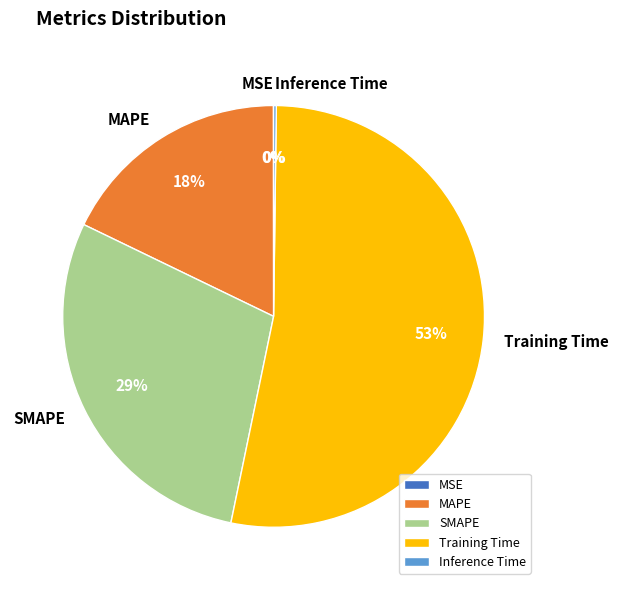

The MAPE slice represents 18% of the pie. True or false?

True